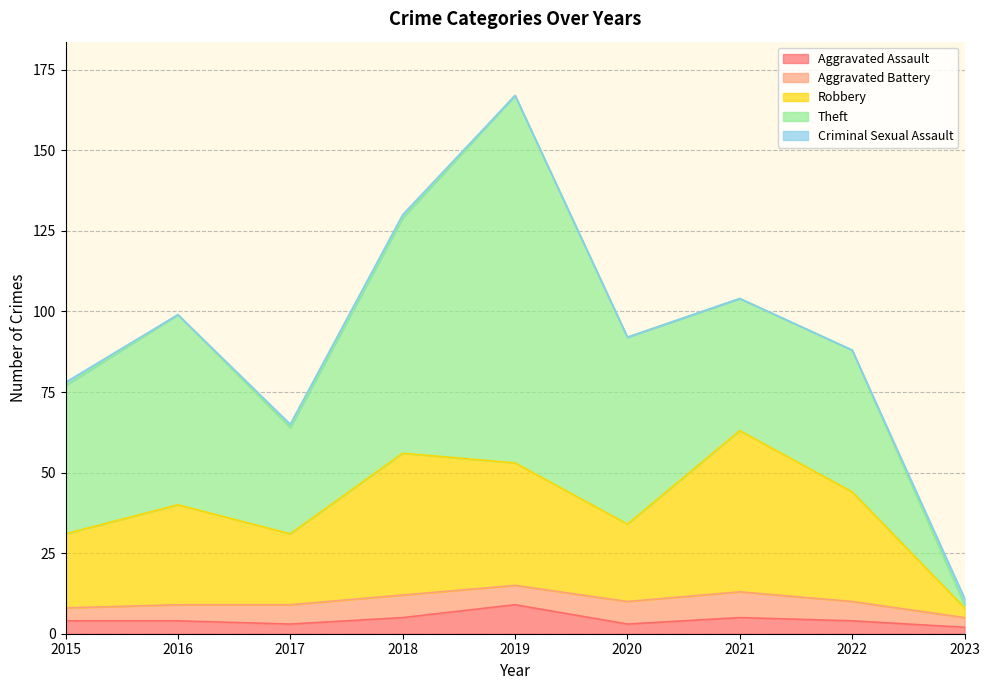

Rank the series by their maximum value, from lowest to highest.

Criminal Sexual Assault, Aggravated Battery, Aggravated Assault, Robbery, Theft